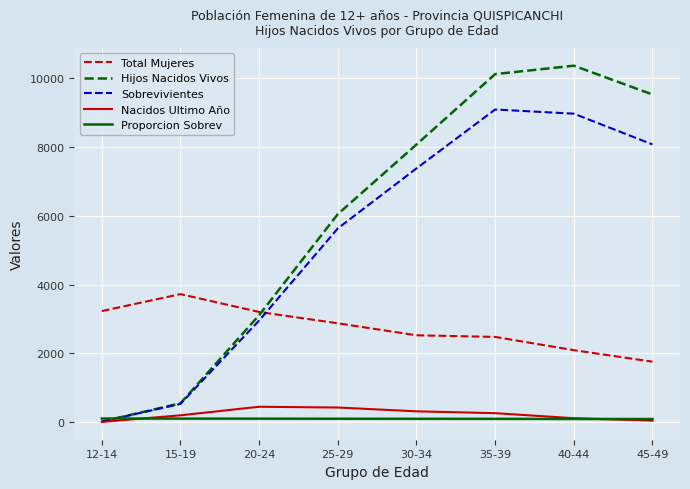

True or false: Total Mujeres has more than 2 interior local peaks.

False